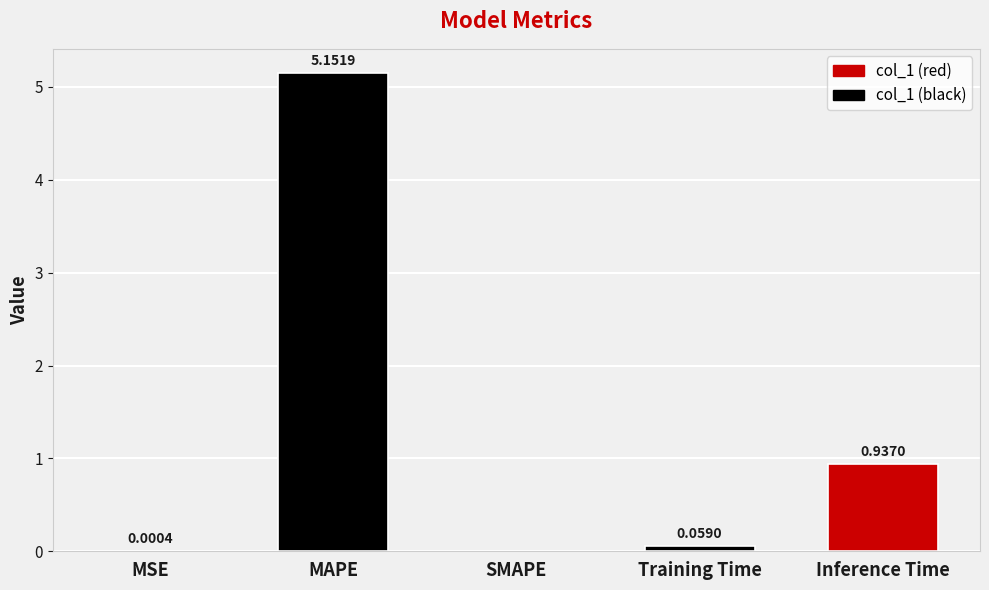

What is the sum of all values?

6.1